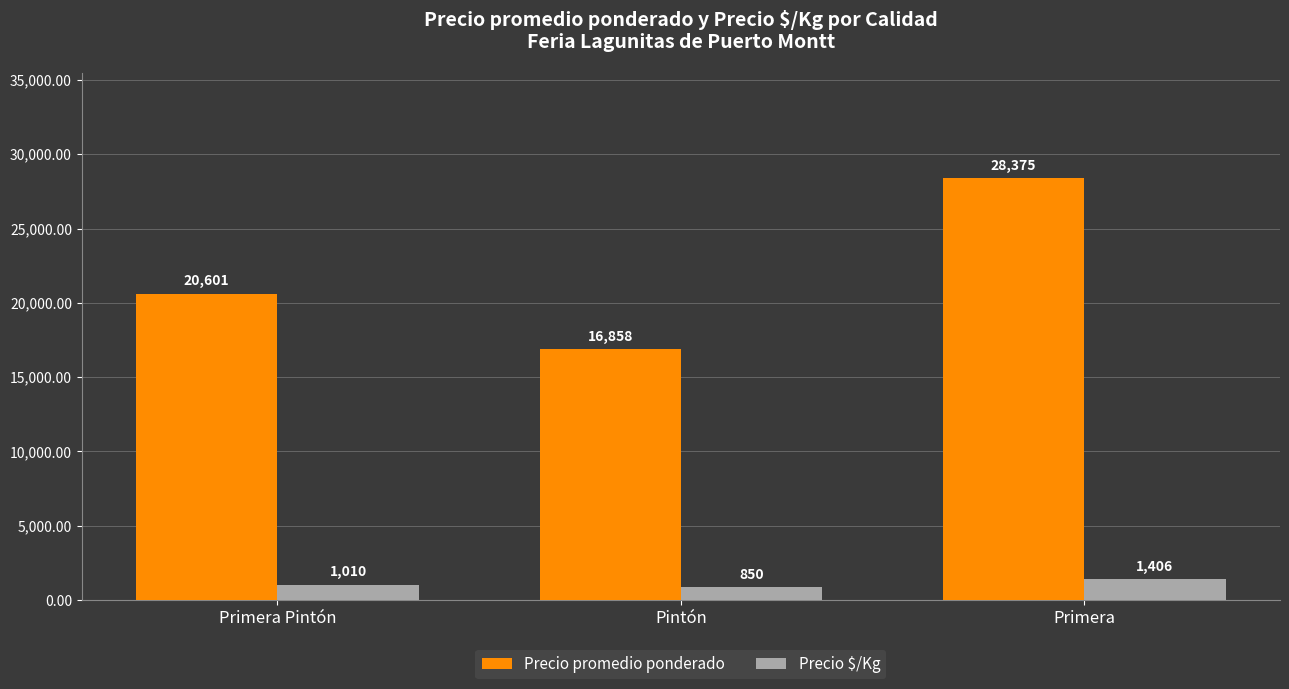

What is the label of the 3rd bar from the left?

Primera